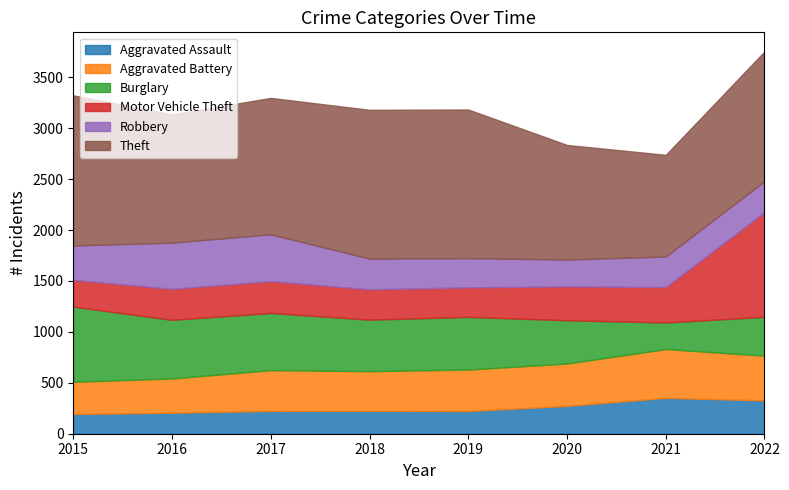

Is the value of Theft at 2020 greater than the value of Aggravated Battery at 2022?

Yes